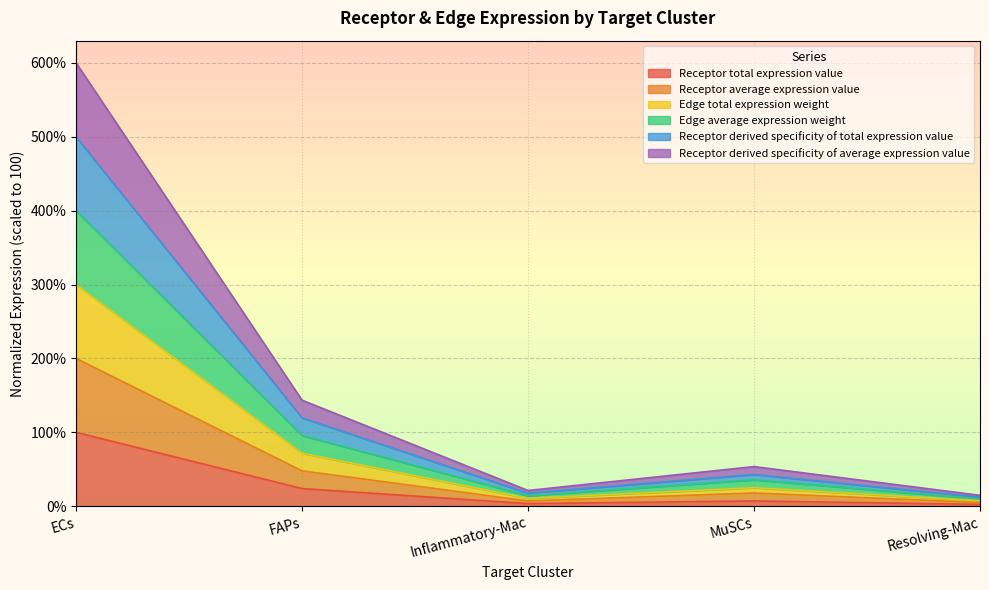

What is the label of the 4th point from the right?

FAPs